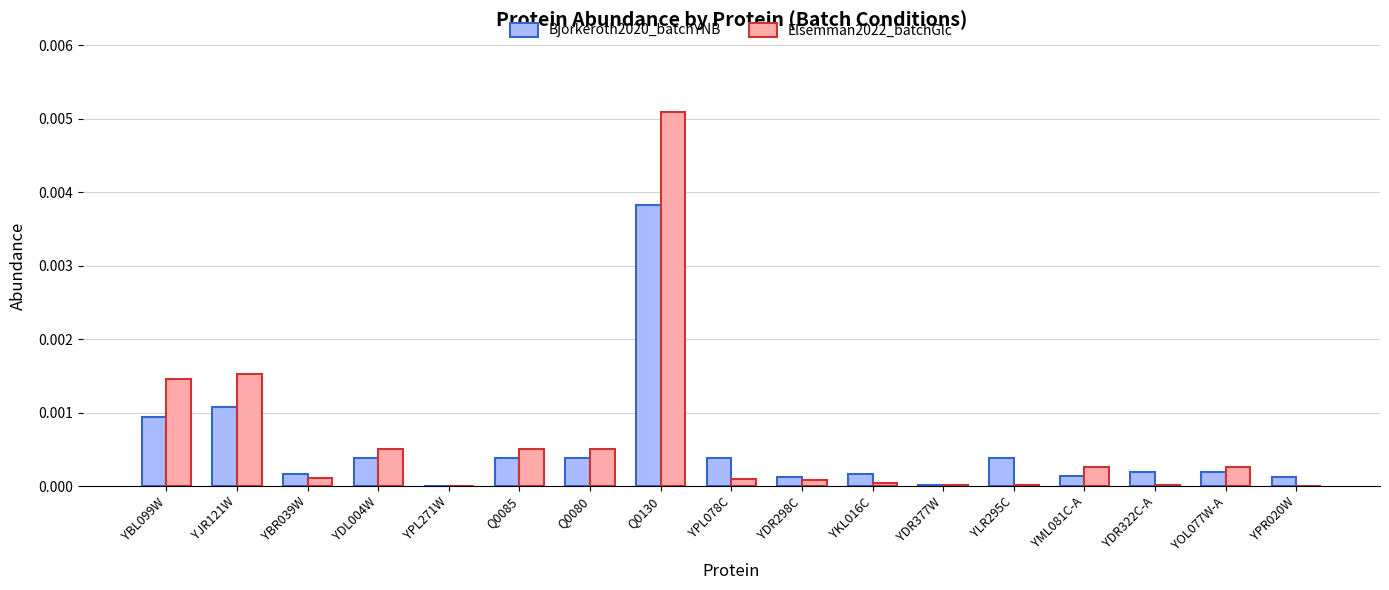

The Bjorkeroth2020_batchYNB series shows 0.0 at YBR039W. True or false?

True